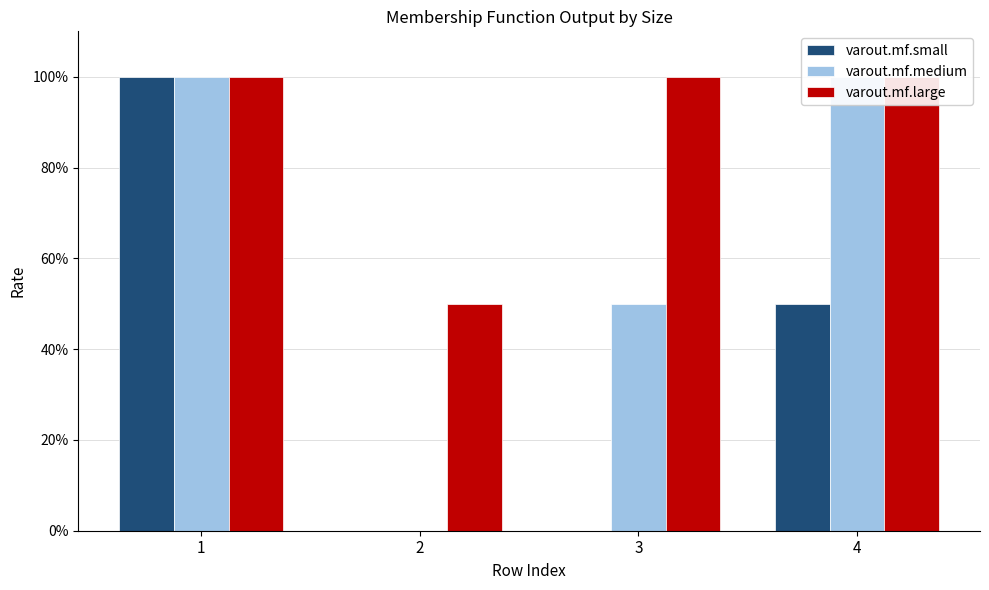

What is the sum of all varout.mf.medium values?

2.5